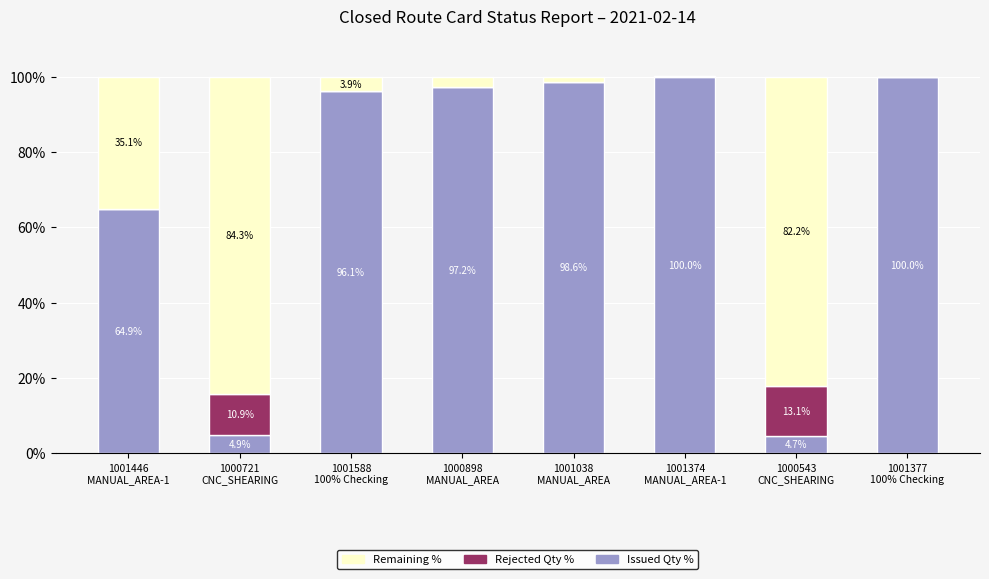

What are all the series names shown in the legend?

Remaining %, Rejected Qty %, Issued Qty %